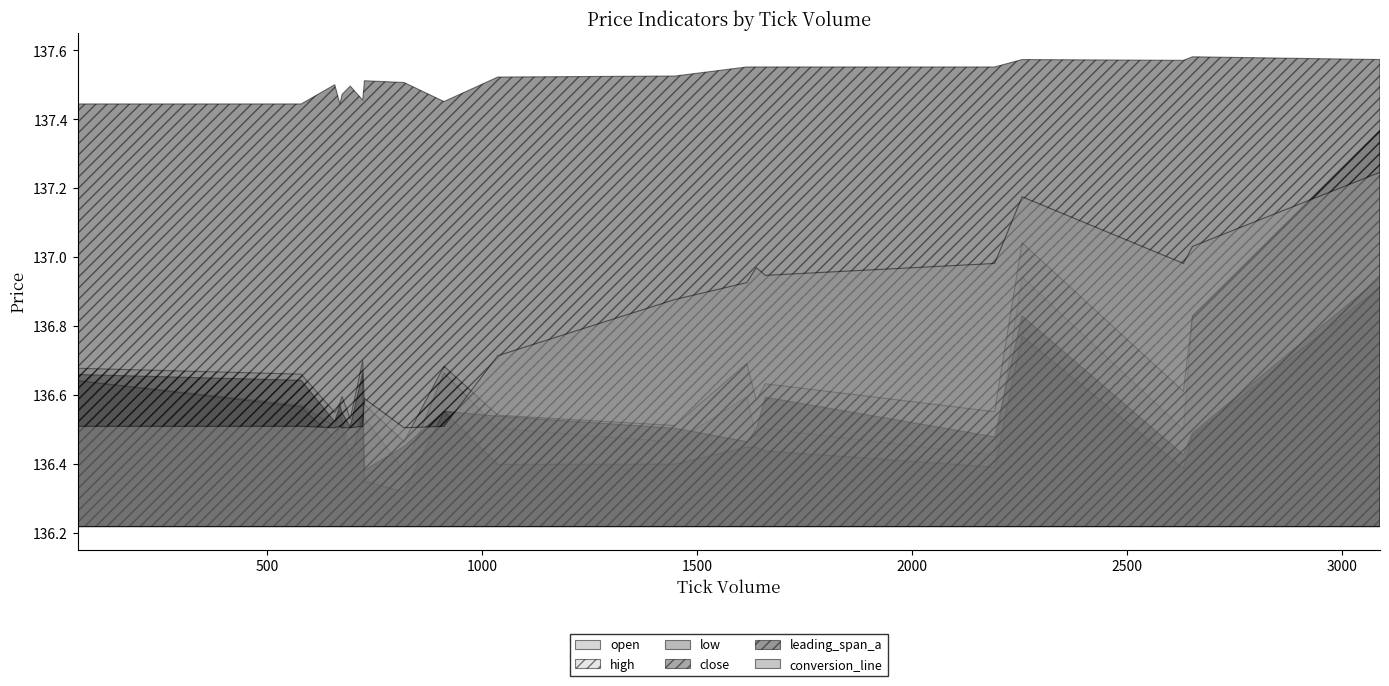

How many times do open and conversion_line cross each other?

2